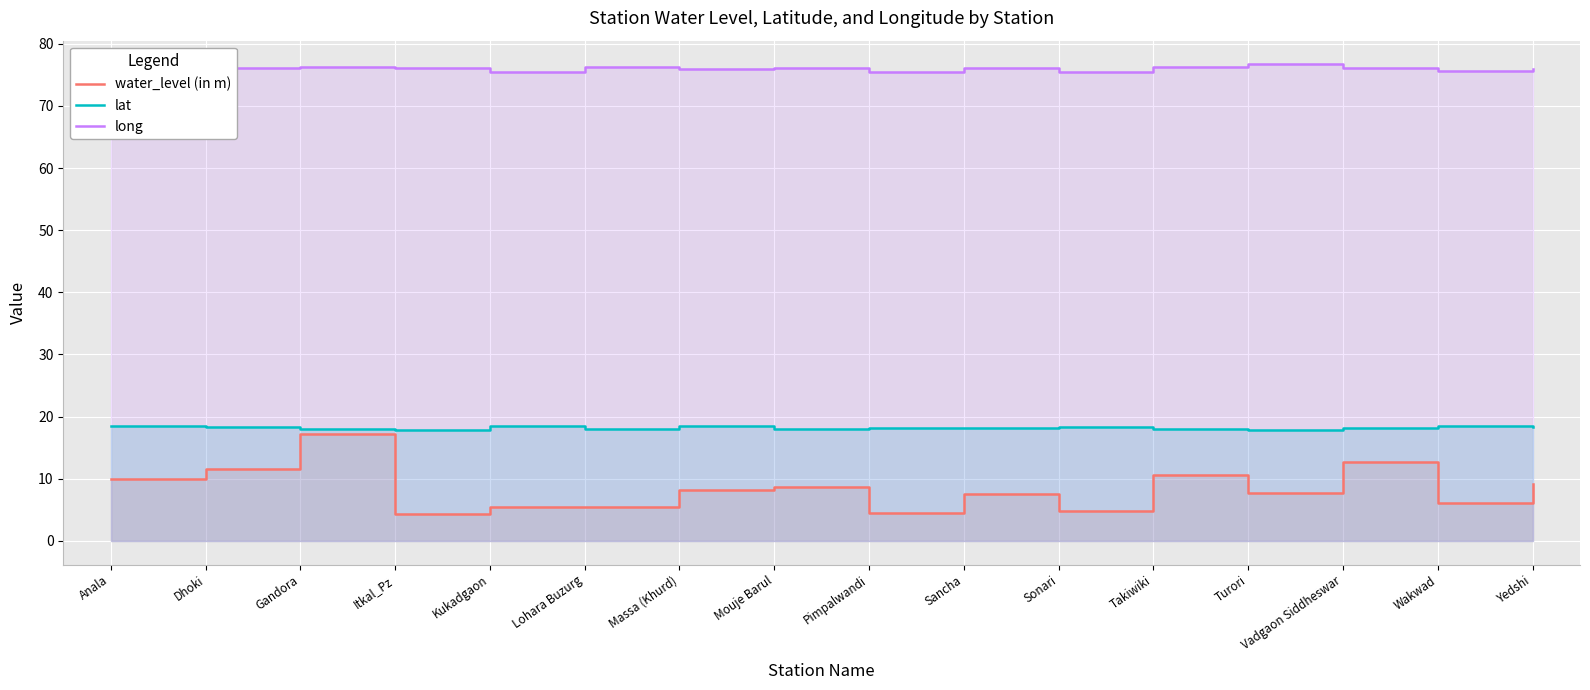

Reading left to right, transcribe all the data shown in this chart.

water_level (in m): Anala=10.0	Dhoki=11.5	Gandora=17.1	Itkal_Pz=4.2	Kukadgaon=5.4	Lohara Buzurg=5.5	Massa (Khurd)=8.1	Mouje Barul=8.7	Pimpalwandi=4.5	Sancha=7.5	Sonari=4.8	Takiwiki=10.6	Turori=7.7	Vadgaon Siddheswar=12.6	Wakwad=6.0	Yedshi=9.1
lat: Anala=18.4	Dhoki=18.4	Gandora=17.9	Itkal_Pz=17.8	Kukadgaon=18.5	Lohara Buzurg=18.0	Massa (Khurd)=18.5	Mouje Barul=18.0	Pimpalwandi=18.2	Sancha=18.2	Sonari=18.4	Takiwiki=18.0	Turori=17.8	Vadgaon Siddheswar=18.1	Wakwad=18.5	Yedshi=18.3
long: Anala=75.4	Dhoki=76.1	Gandora=76.2	Itkal_Pz=76.1	Kukadgaon=75.5	Lohara Buzurg=76.3	Massa (Khurd)=75.9	Mouje Barul=76.2	Pimpalwandi=75.5	Sancha=76.1	Sonari=75.4	Takiwiki=76.2	Turori=76.7	Vadgaon Siddheswar=76.1	Wakwad=75.7	Yedshi=76.0